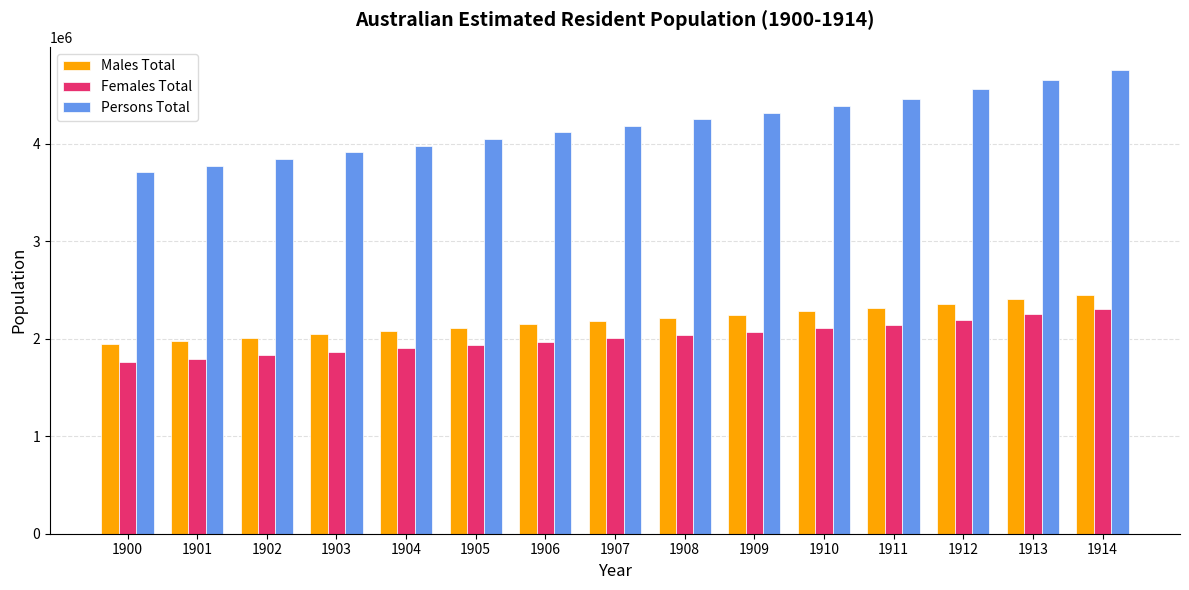

Does the chart contain any negative values?

No